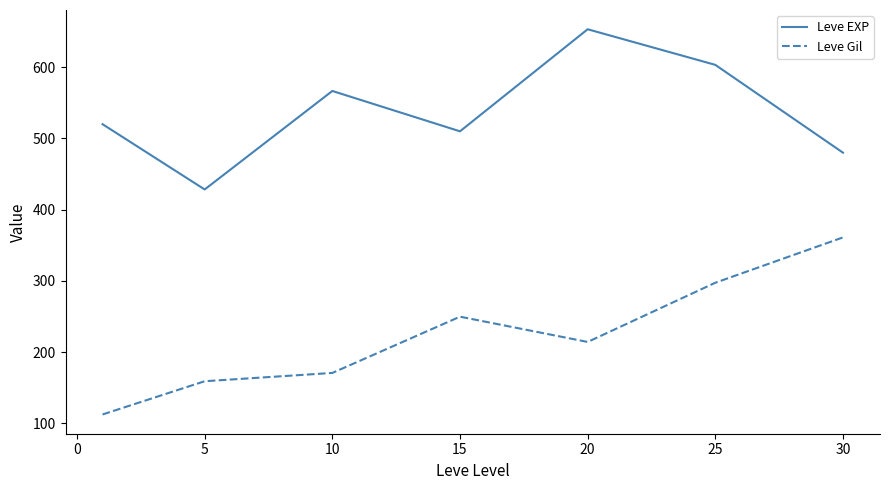

At how many categories does at least one series exceed 163?

7